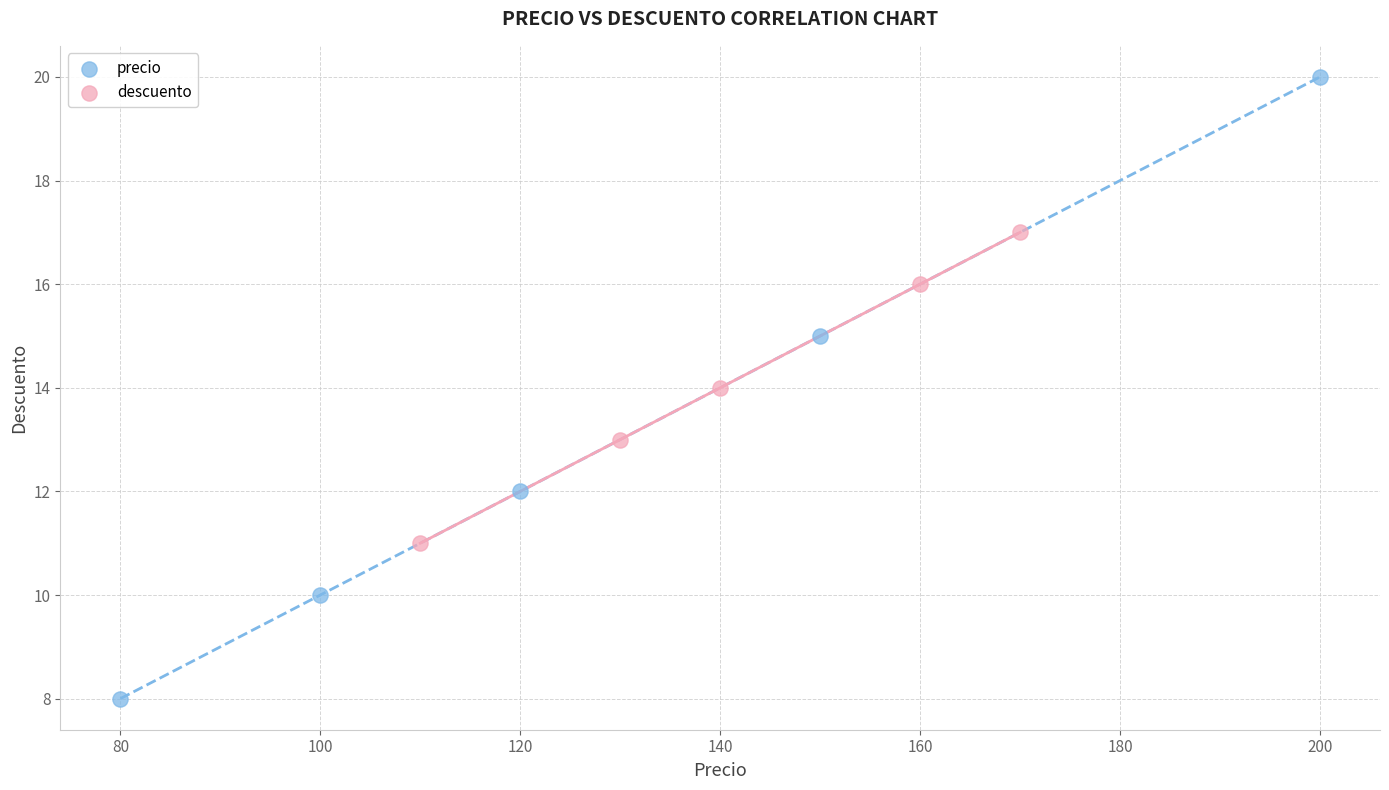

What are all the series names shown in the legend?

precio, descuento